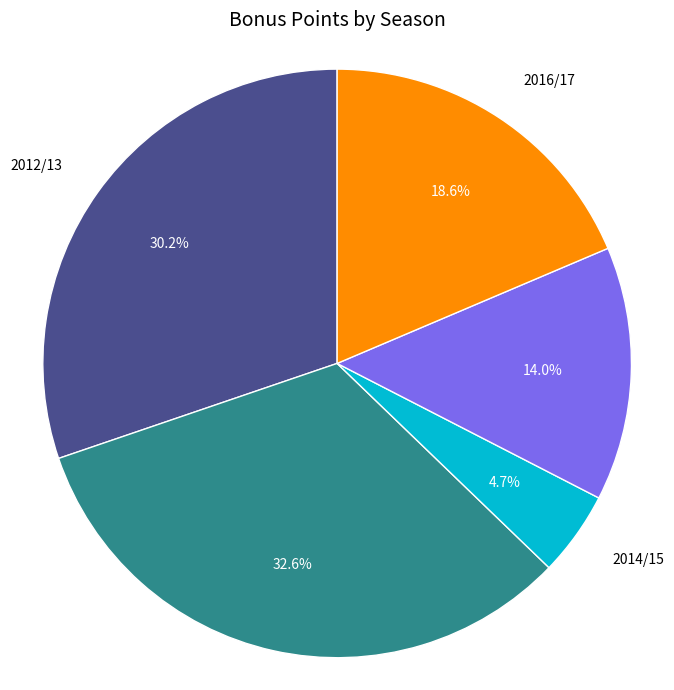

Count the number of slices in the pie.

5